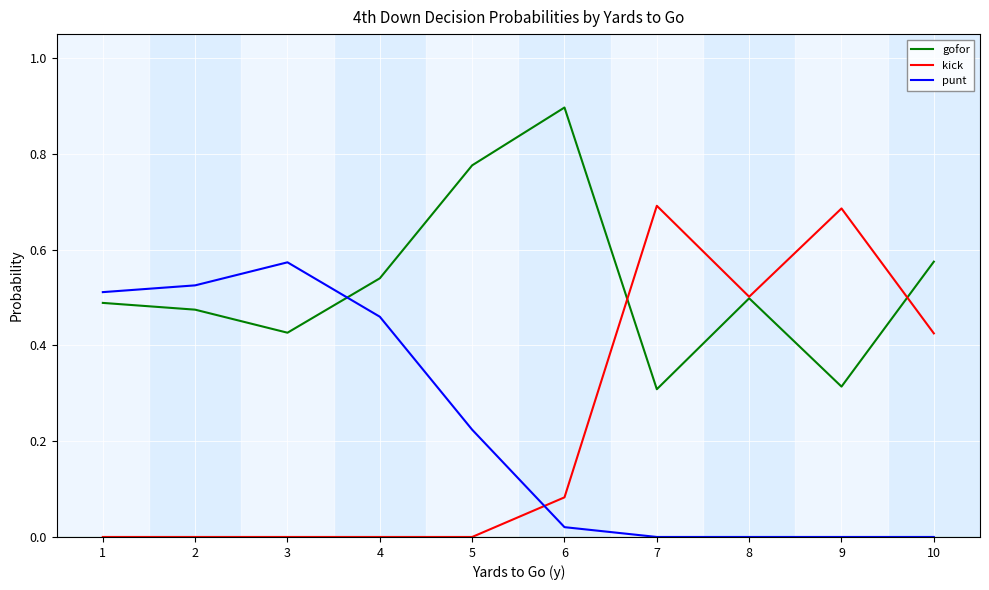

True or false: punt and gofor cross at least once.

True